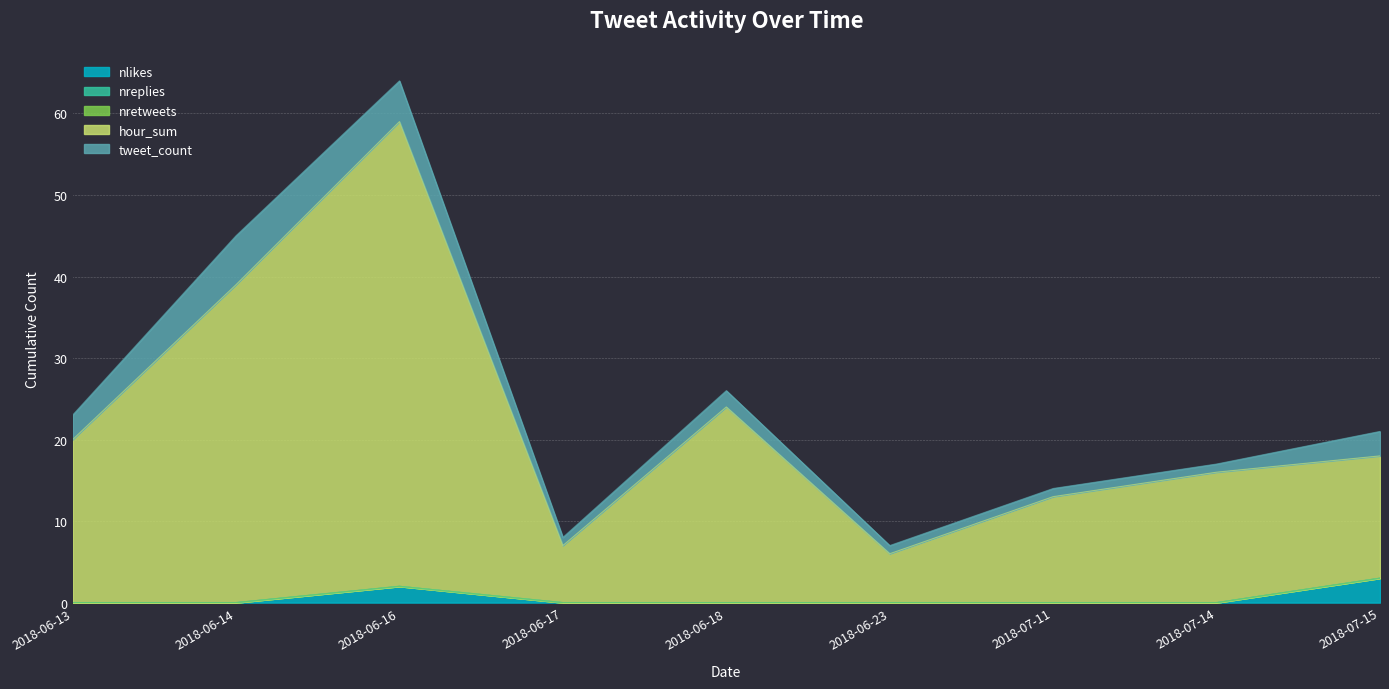

How many lines are shown in the chart?

5